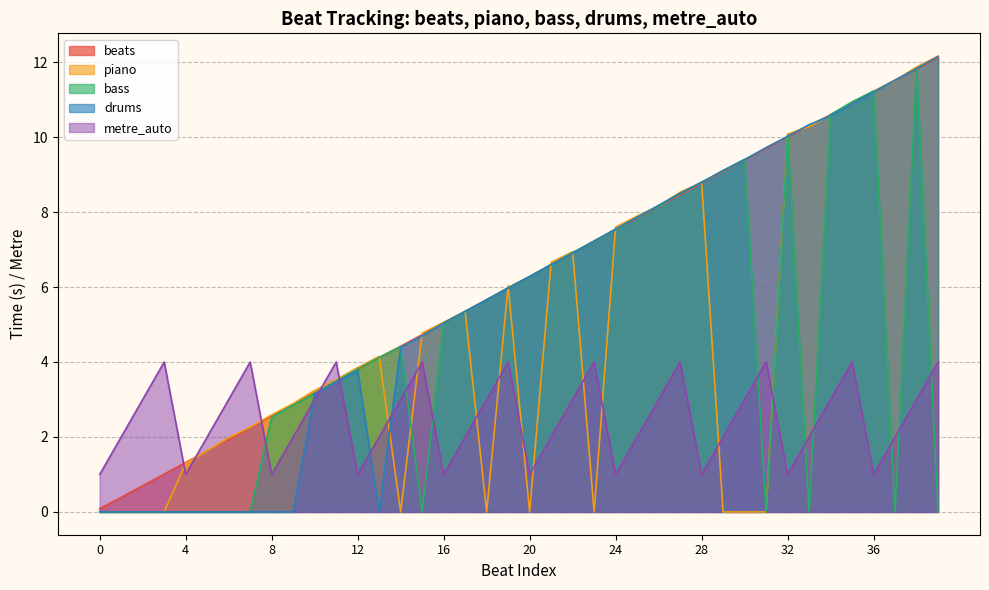

What is the sum of all bass values?

187.4